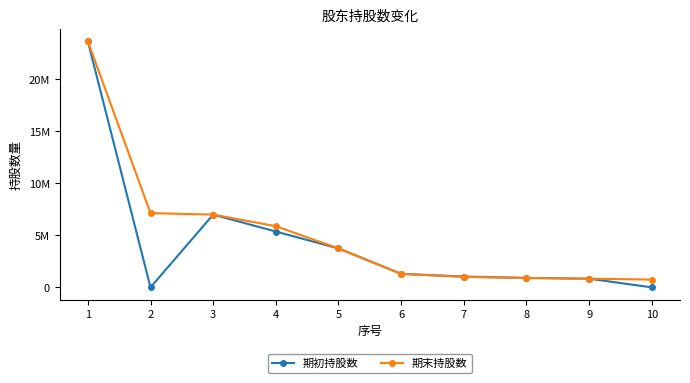

List the series in order of their overall mean, highest first.

期末持股数, 期初持股数